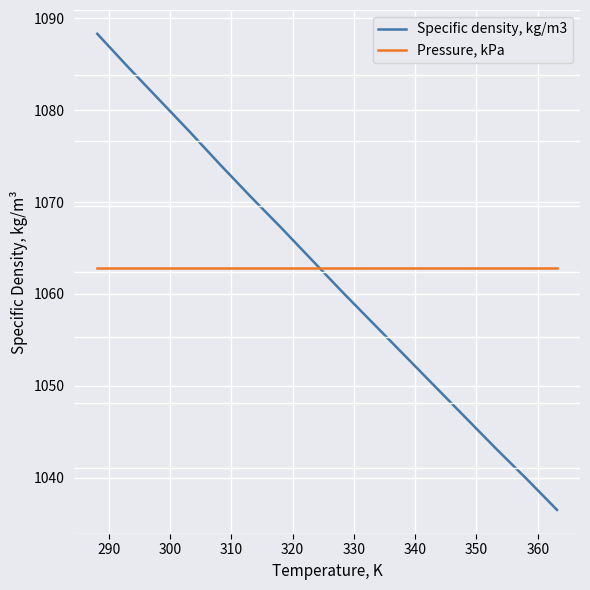

How many lines are shown in the chart?

2